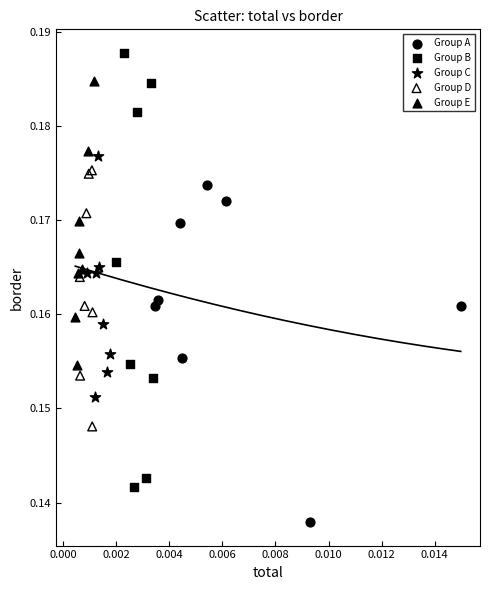

Which series contains the lowest Y value?

Group A